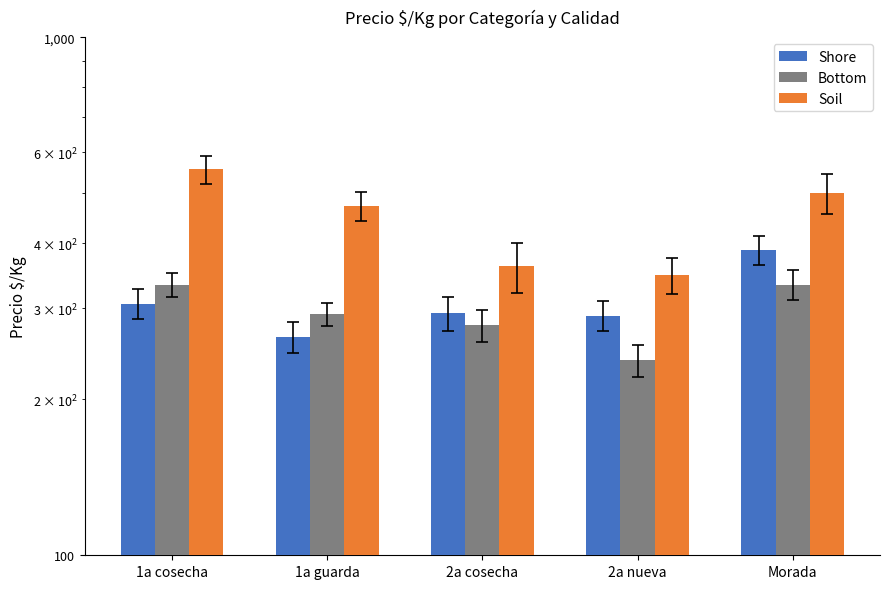

Rank the categories by Shore value from highest to lowest.

Morada, 1a cosecha, 2a cosecha, 2a nueva, 1a guarda